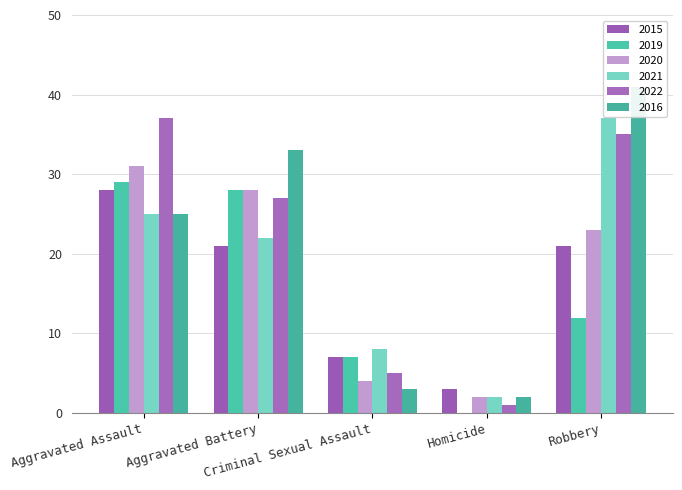

What is the label of the 2nd bar from the right?

Homicide